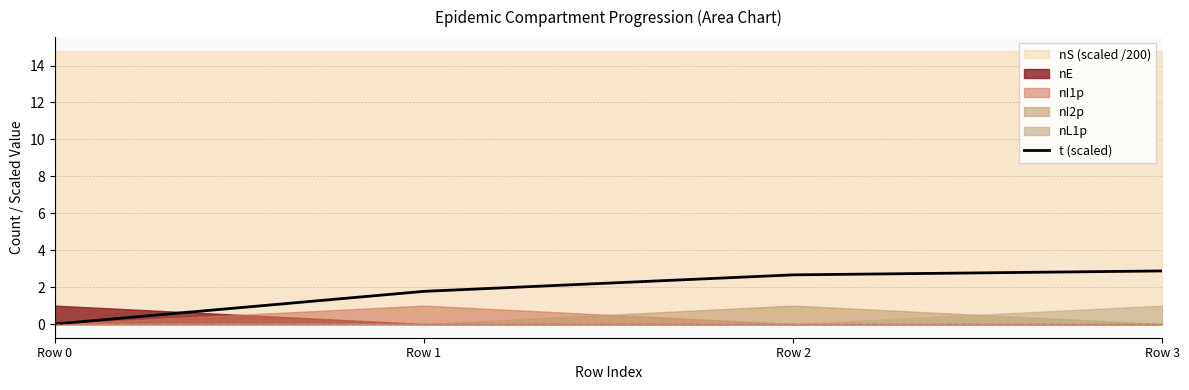

Which label corresponds to the largest value in the chart?

Row 3